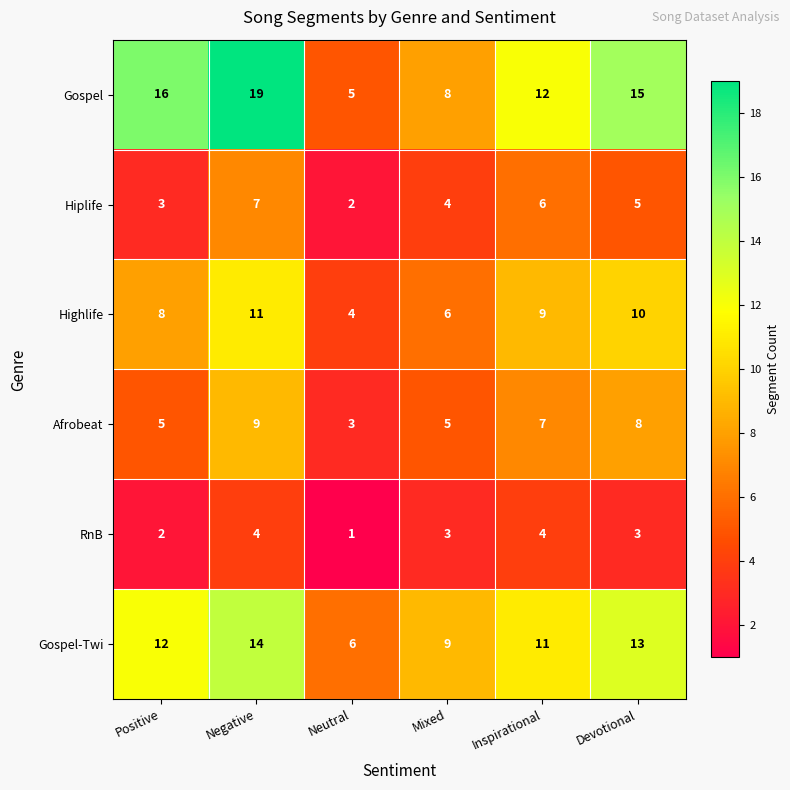

Which series has the largest range (max minus min)?

Gospel